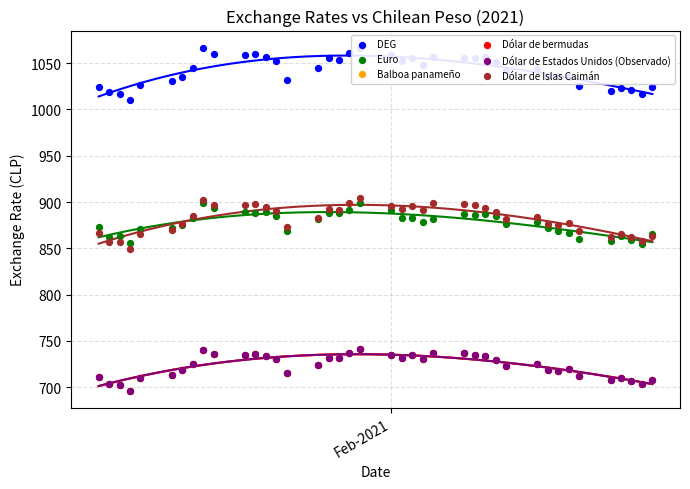

Which series contains the lowest Y value?

Balboa panameño